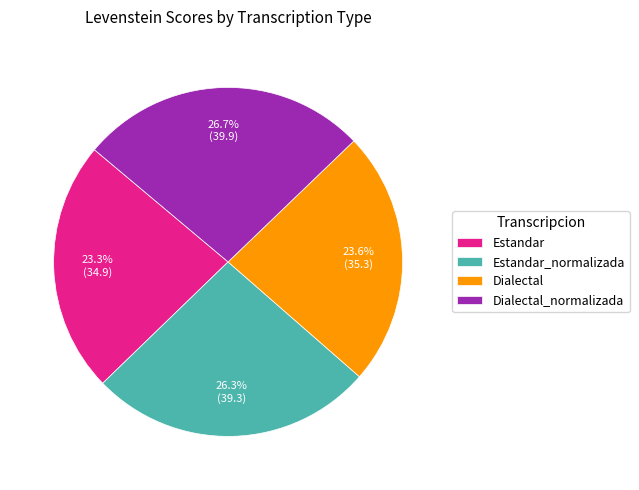

To the nearest percent, what portion does Dialectal represent?

24%